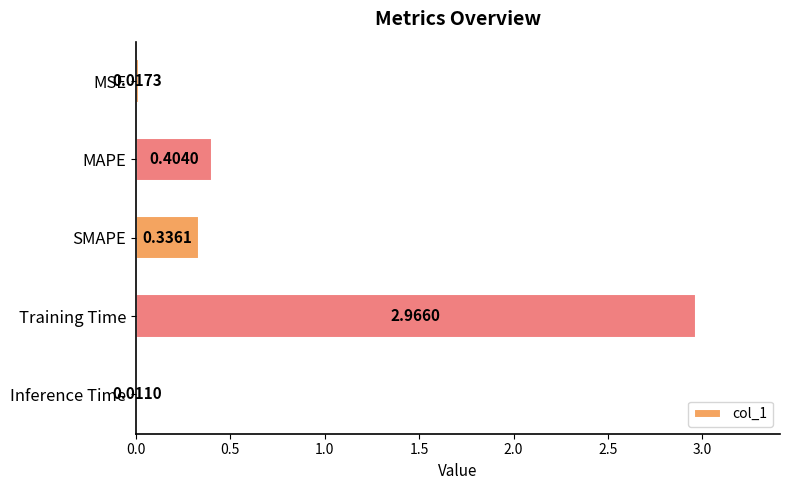

At which category does the chart reach its minimum across all series?

Inference Time